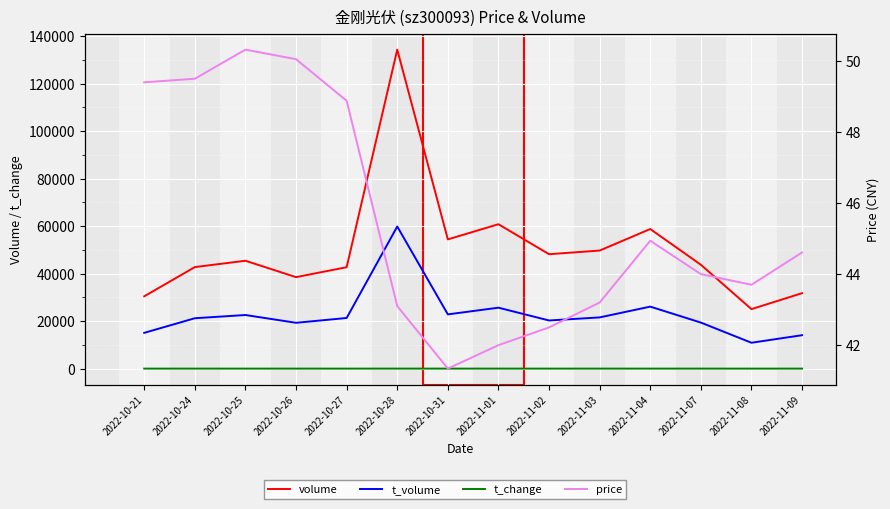

Read the volume value at 2022-10-21.

30441.0